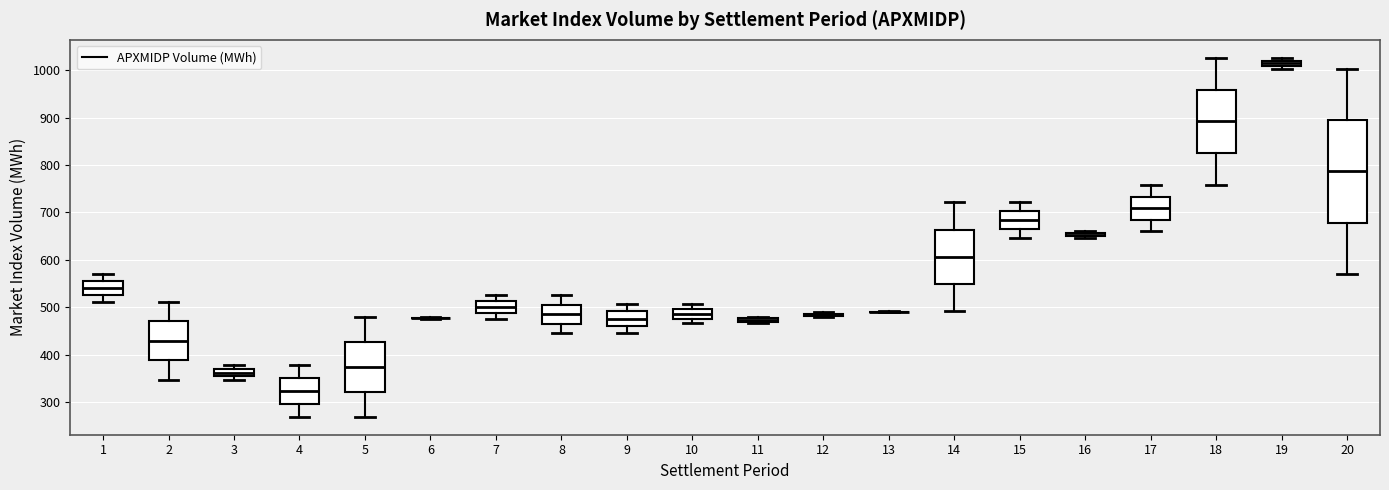

Where does the upper whisker of the box at x = 18 end on the y-axis? The values are not printed on the chart, so give them approximately, as read against the axis.

1030